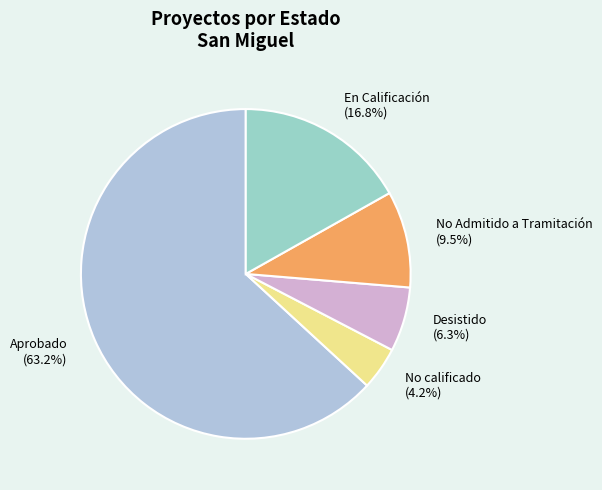

To the nearest percent, what is the average slice percentage?

20%